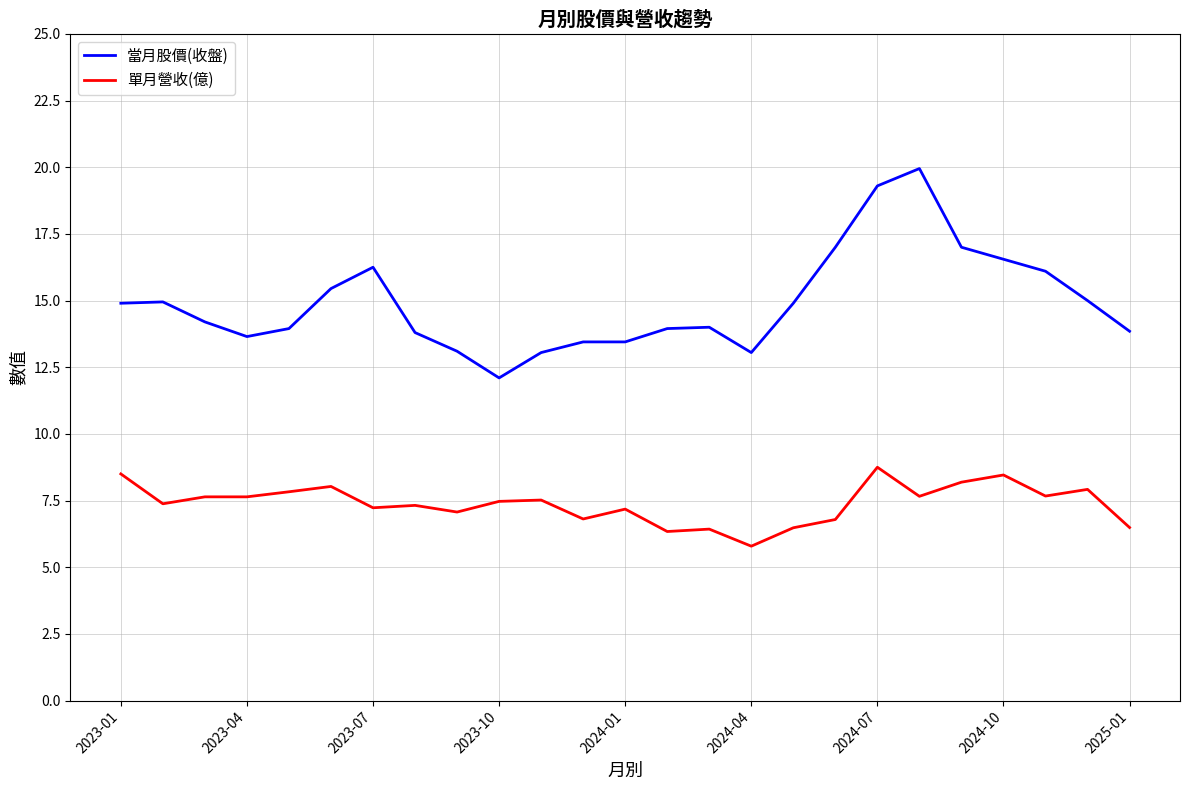

Which series has the largest range (max minus min)?

當月股價(收盤)